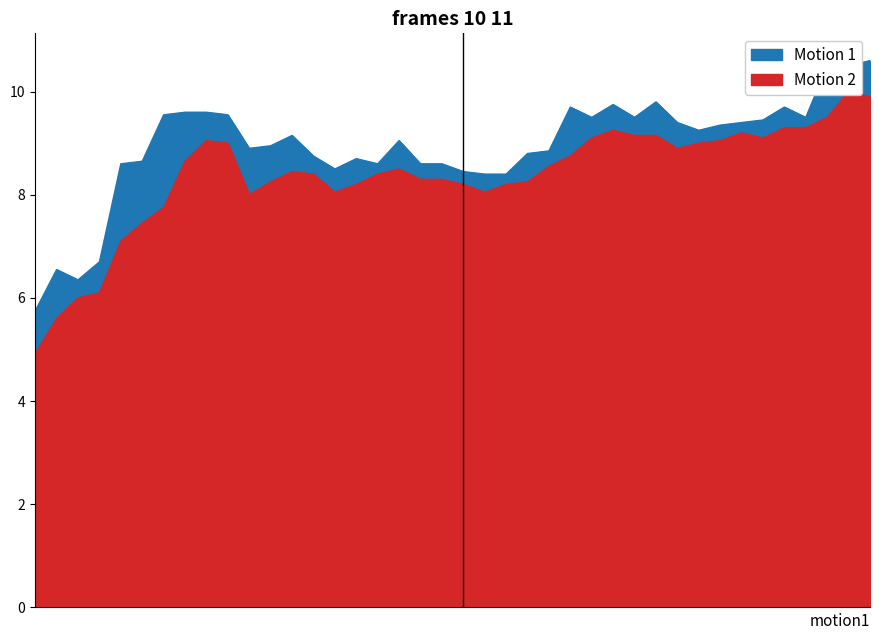

Reading left to right, transcribe all the data shown in this chart.

High: 2015-12-03=5.8	2015-12-04=6.5	2015-12-08=6.3	2015-12-09=6.7	2015-12-11=8.6	2015-12-14=8.7	2015-12-15=9.6	2015-12-16=9.6	2015-12-17=9.6	2015-12-18=9.6	2015-12-21=8.9	2015-12-22=8.9	2015-12-23=9.2	2015-12-24=8.8	2015-12-25=8.5	2015-12-28=8.7	2015-12-29=8.6	2015-12-30=9.1	2016-01-04=8.6	2016-01-05=8.6	2016-01-06=8.4	2016-01-07=8.4	2016-01-08=8.4	2016-01-11=8.8	2016-01-12=8.8	2016-01-13=9.7	2016-01-14=9.5	2016-01-15=9.8	2016-01-18=9.5	2016-01-19=9.8	2016-01-20=9.4	2016-01-21=9.2	2016-01-22=9.3	2016-01-25=9.4	2016-01-26=9.4	2016-01-27=9.7	2016-01-28=9.5	2016-01-29=10.5	2016-02-01=10.5	2016-02-02=10.6
Low: 2015-12-03=4.9	2015-12-04=5.6	2015-12-08=6.0	2015-12-09=6.1	2015-12-11=7.1	2015-12-14=7.5	2015-12-15=7.8	2015-12-16=8.7	2015-12-17=9.1	2015-12-18=9.0	2015-12-21=8.0	2015-12-22=8.2	2015-12-23=8.4	2015-12-24=8.4	2015-12-25=8.1	2015-12-28=8.2	2015-12-29=8.4	2015-12-30=8.5	2016-01-04=8.3	2016-01-05=8.3	2016-01-06=8.2	2016-01-07=8.1	2016-01-08=8.2	2016-01-11=8.2	2016-01-12=8.6	2016-01-13=8.8	2016-01-14=9.1	2016-01-15=9.2	2016-01-18=9.2	2016-01-19=9.2	2016-01-20=8.9	2016-01-21=9.0	2016-01-22=9.1	2016-01-25=9.2	2016-01-26=9.1	2016-01-27=9.3	2016-01-28=9.3	2016-01-29=9.5	2016-02-01=10.0	2016-02-02=9.9